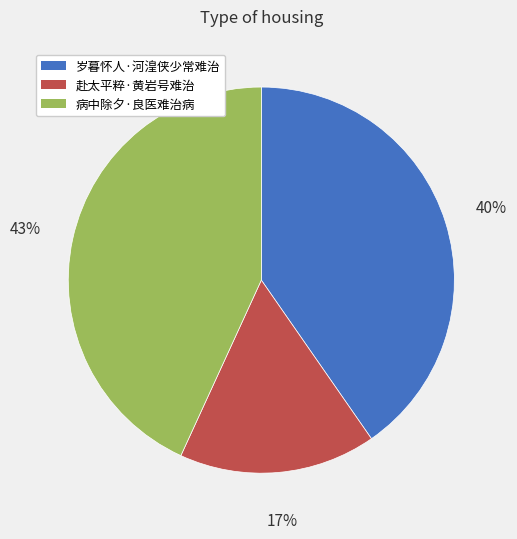

Is there a majority slice in this chart?

No